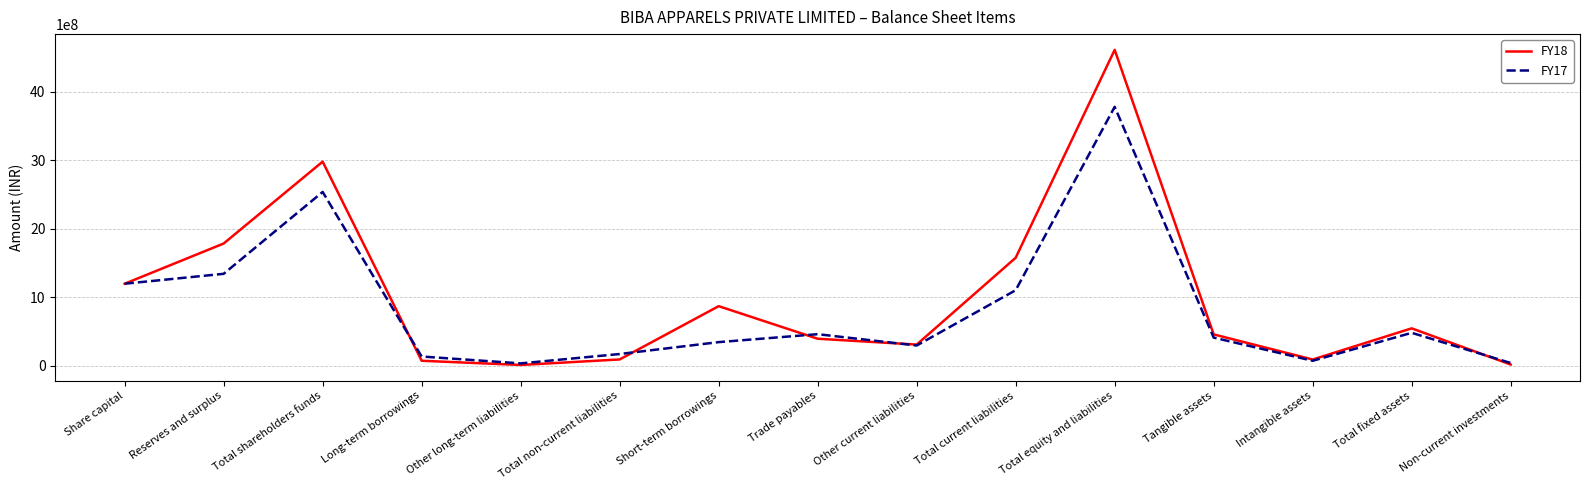

What is the sum of all FY17 values?

12386508000